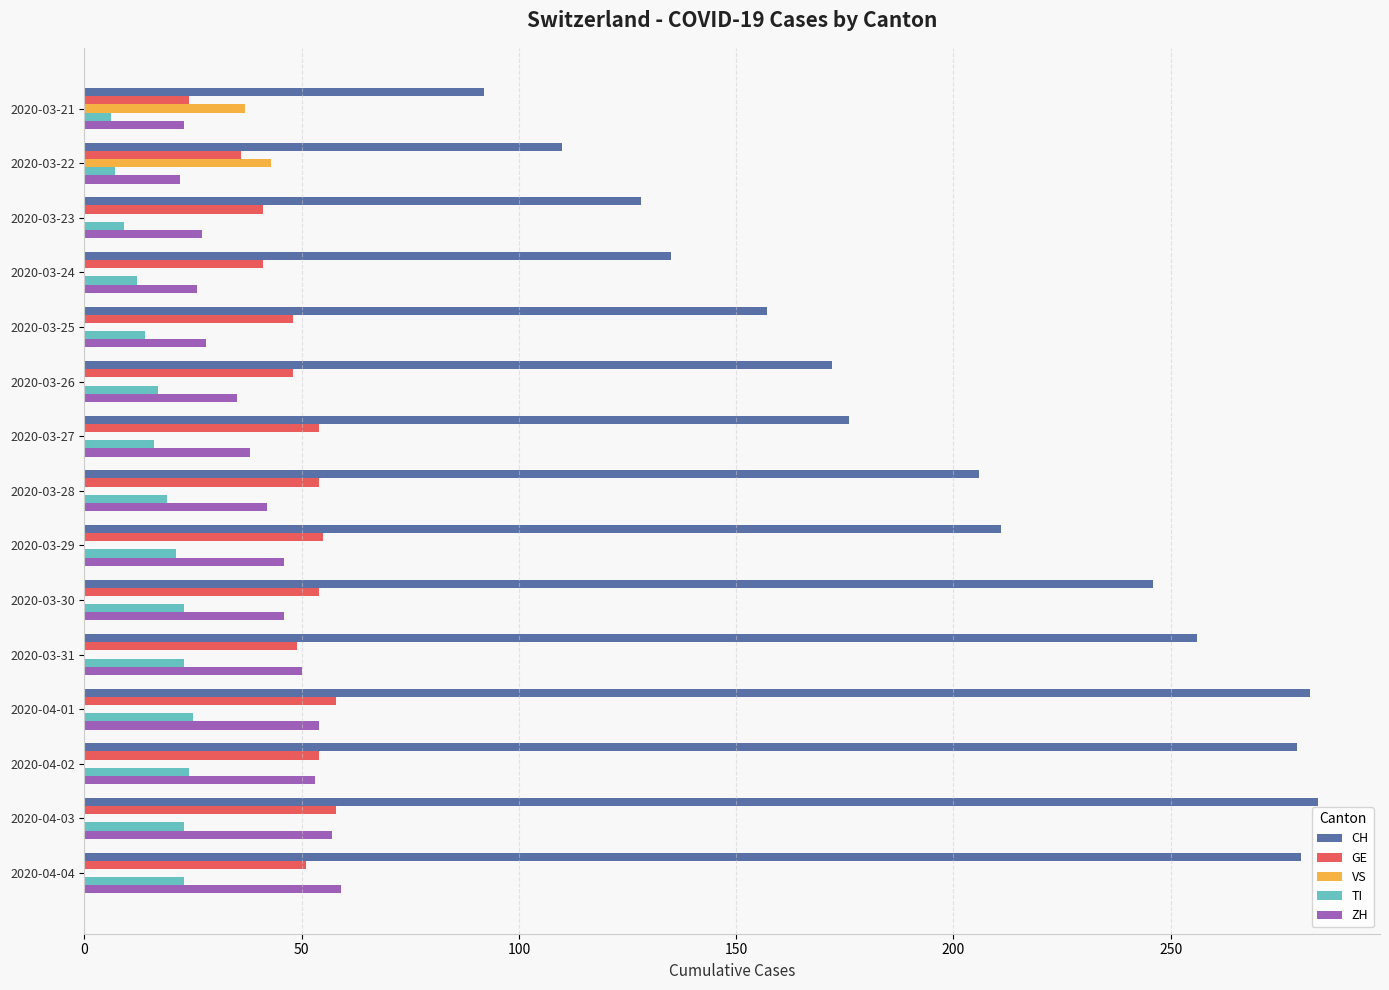

What is the total value across all series at 2020-03-27?

284